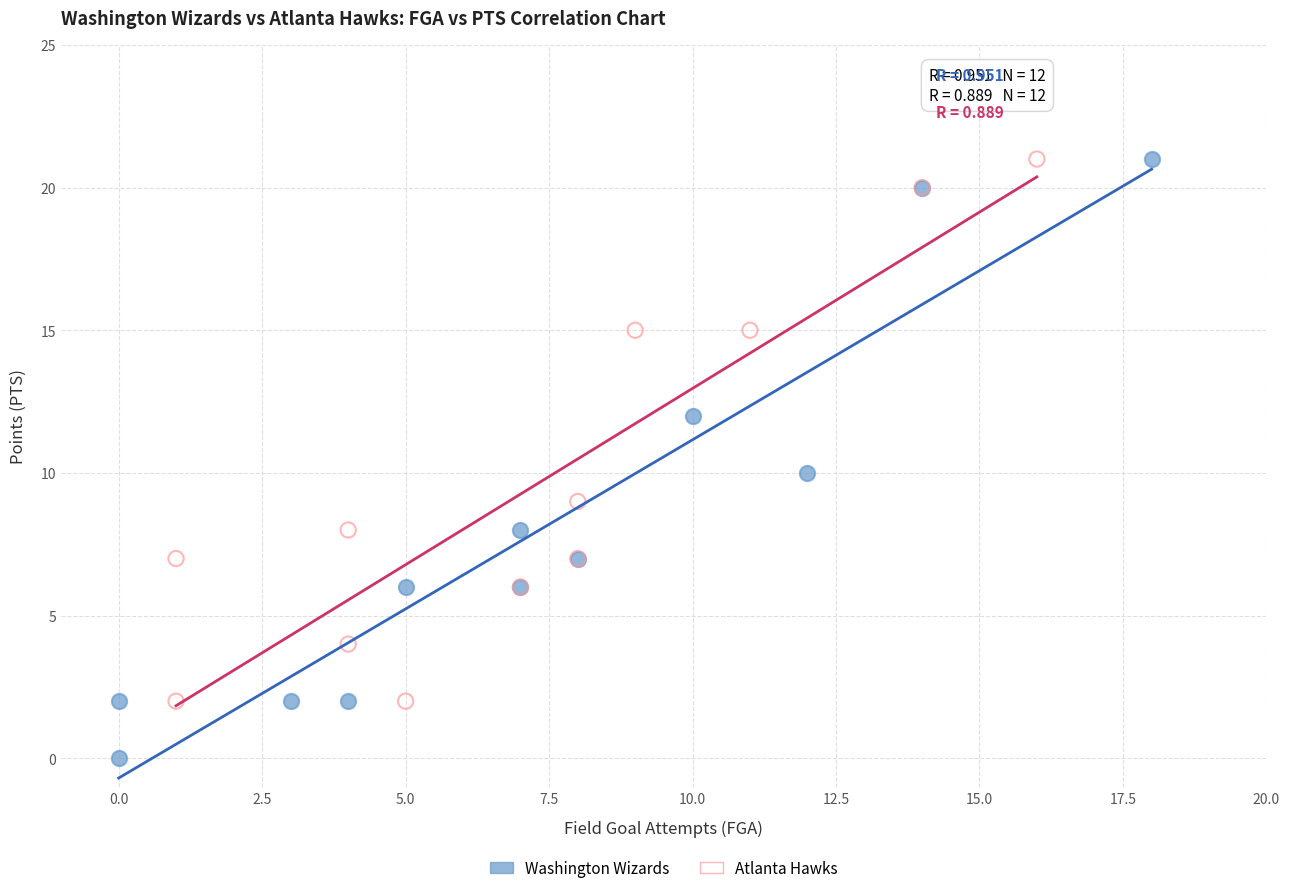

What are all the series names shown in the legend?

Washington Wizards, Atlanta Hawks